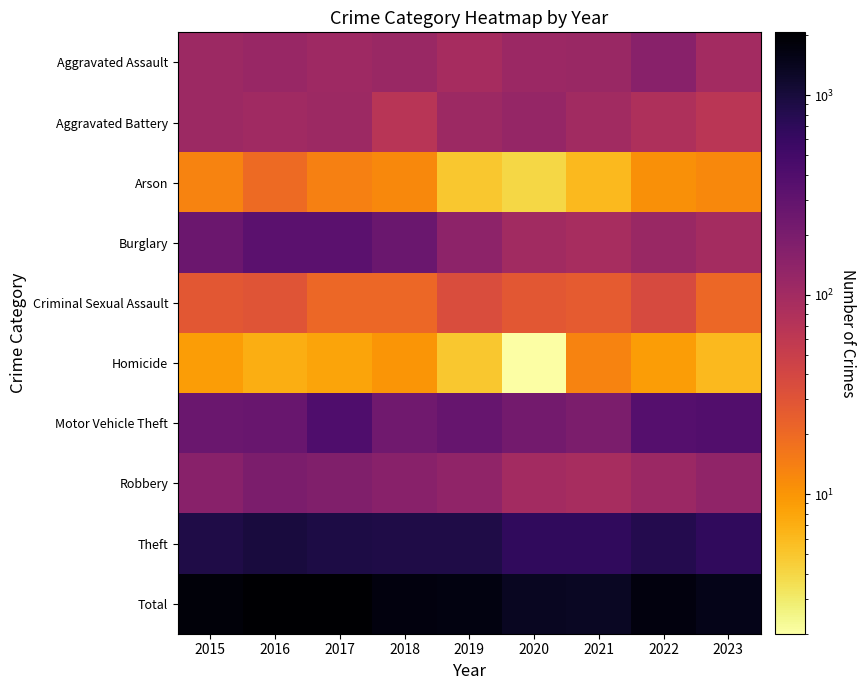

Rank the series at 2018 from lowest to highest value.

Homicide, Arson, Criminal Sexual Assault, Aggravated Battery, Aggravated Assault, Robbery, Motor Vehicle Theft, Burglary, Theft, Total